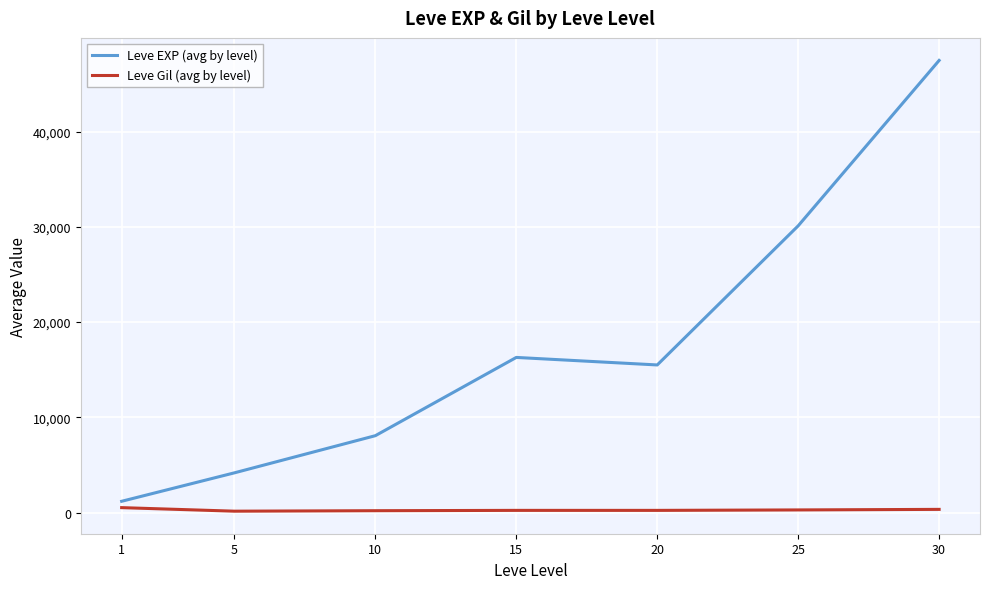

At which label is Leve EXP (avg by level) closest to 24327?

25